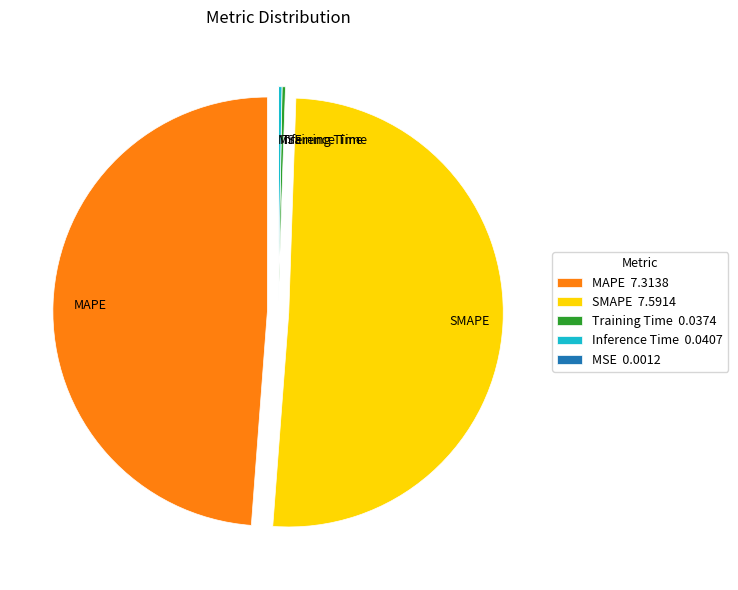

Does SMAPE account for over 50% of the chart?

Yes